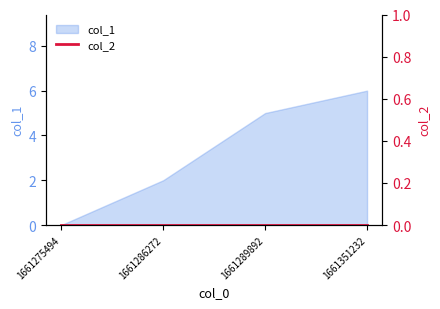

The chart shows a value of 0 at 1661275494. True or false?

True